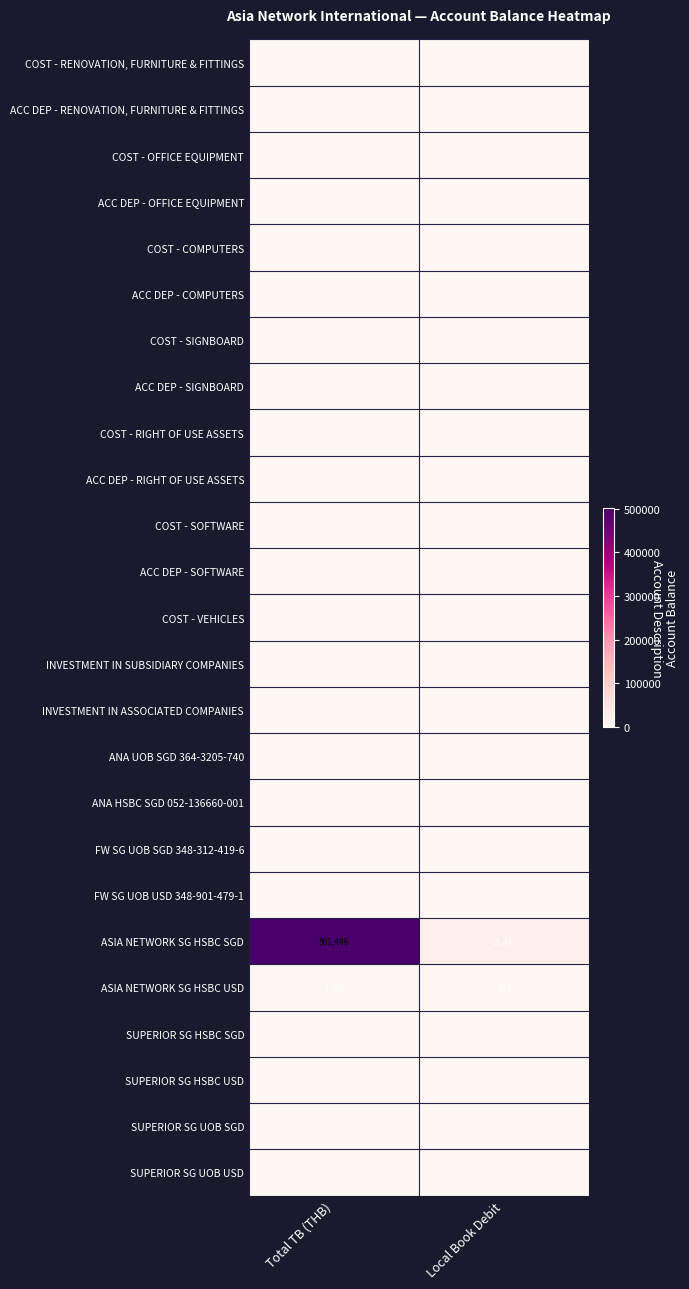

What is the sum of the ASIA NETWORK SG HSBC SGD values at Local Book Debit and Total TB (THB)?

521293